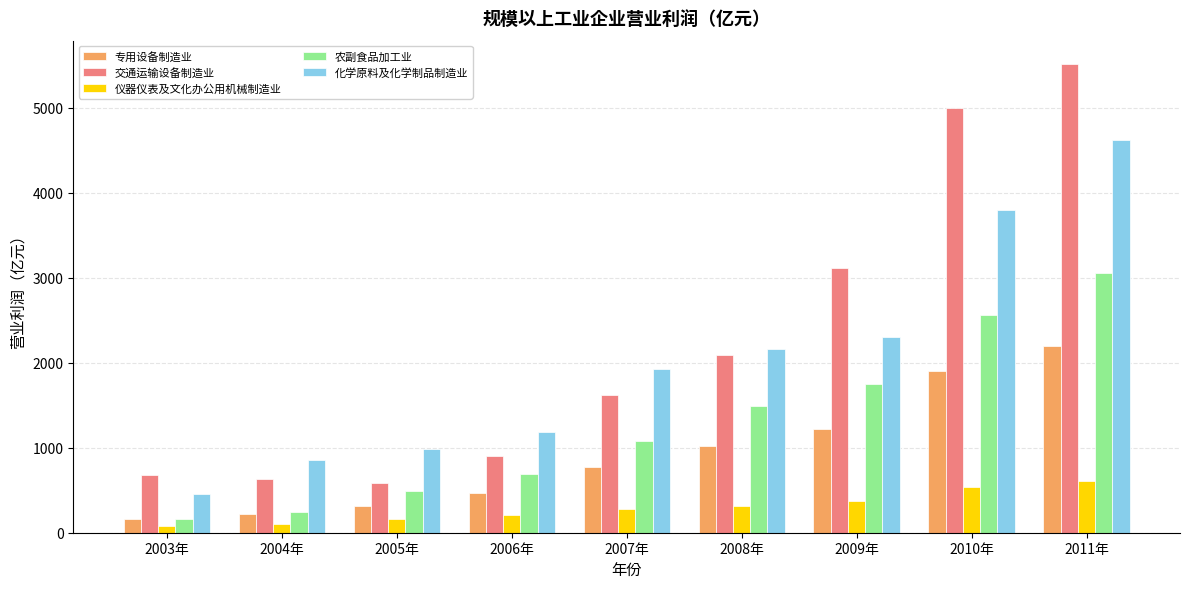

At how many categories does at least one series exceed 3350?

2